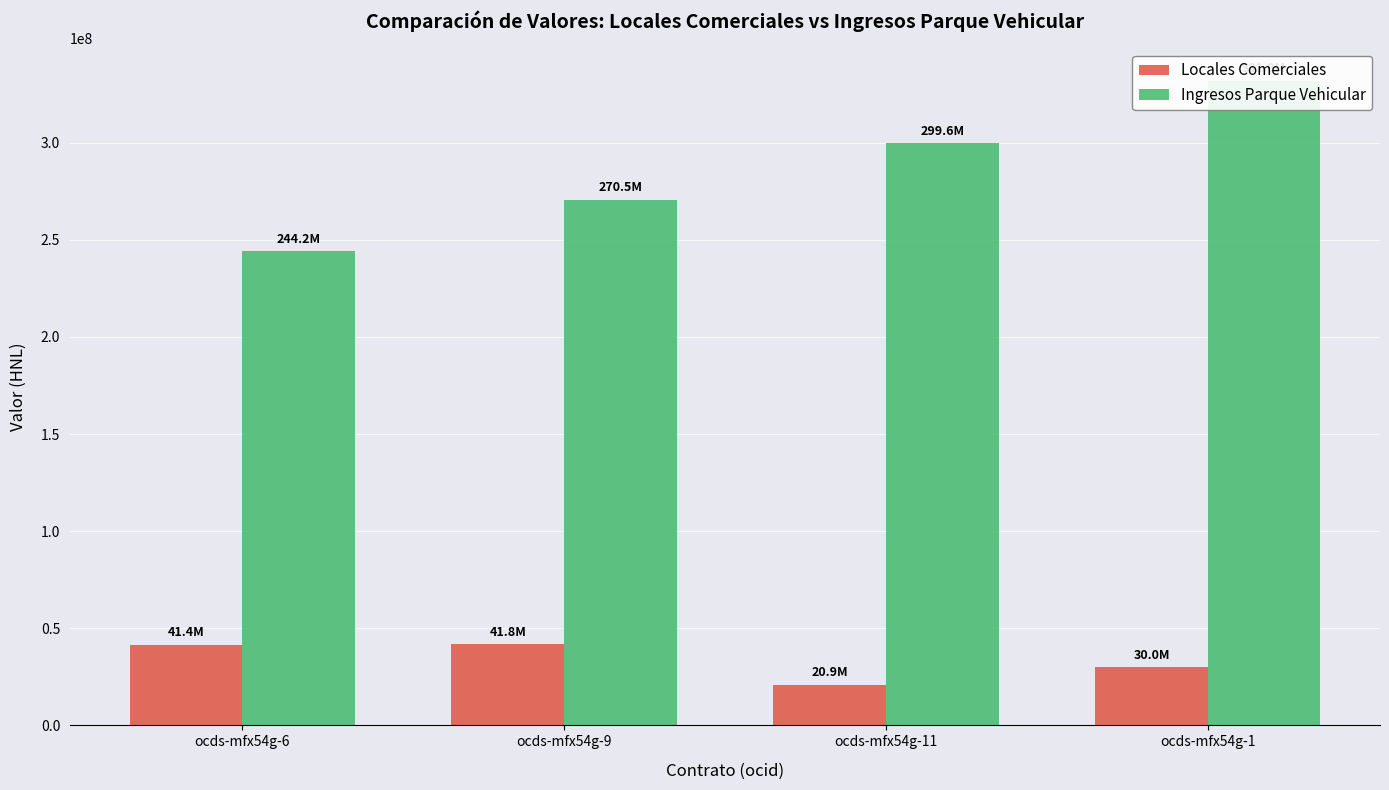

How many groups of bars are there?

4